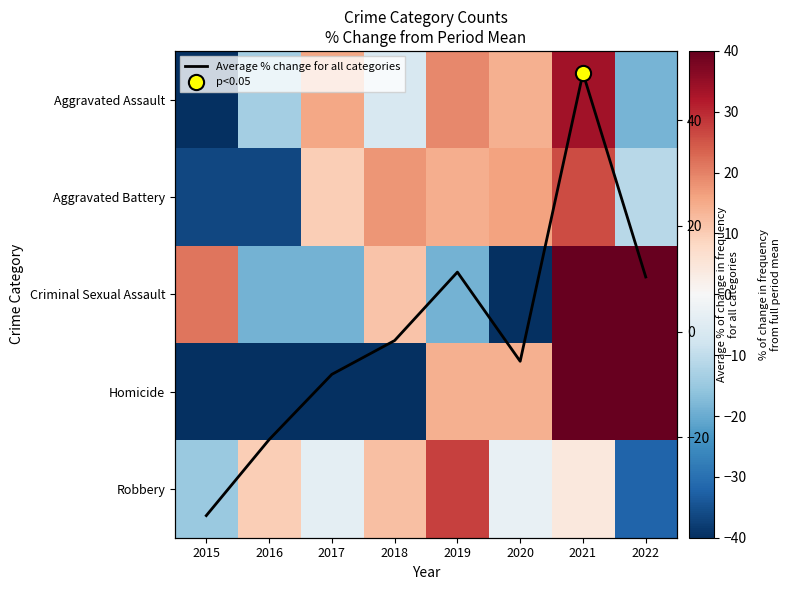

What is the approximate value of Aggravated Assault at 2021?

33.7